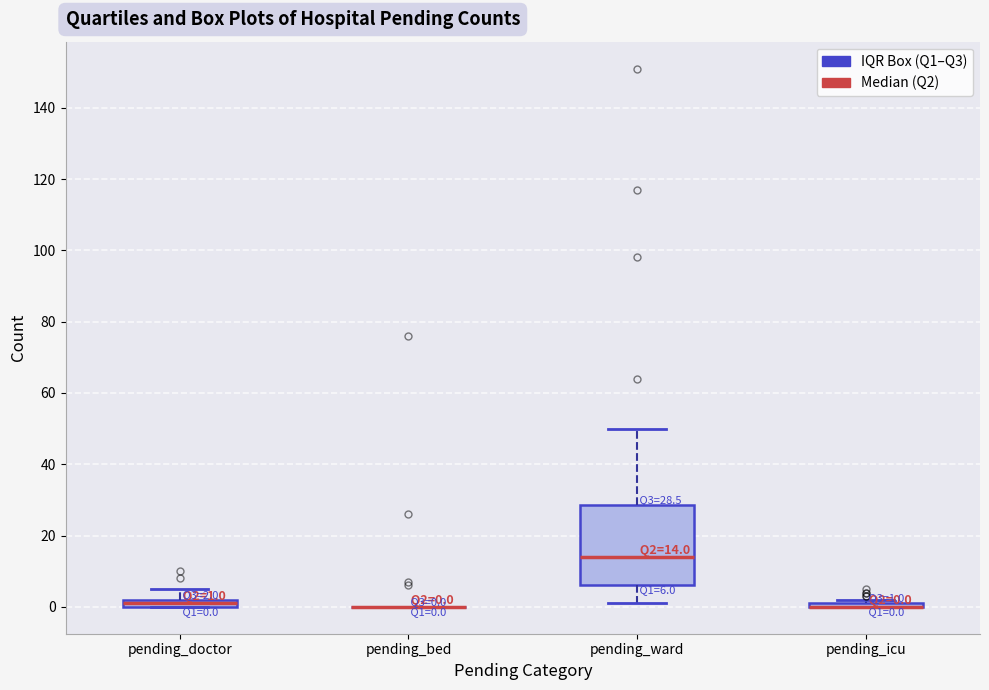

Which box is the tallest, from its lower edge to its upper edge?

pending_ward